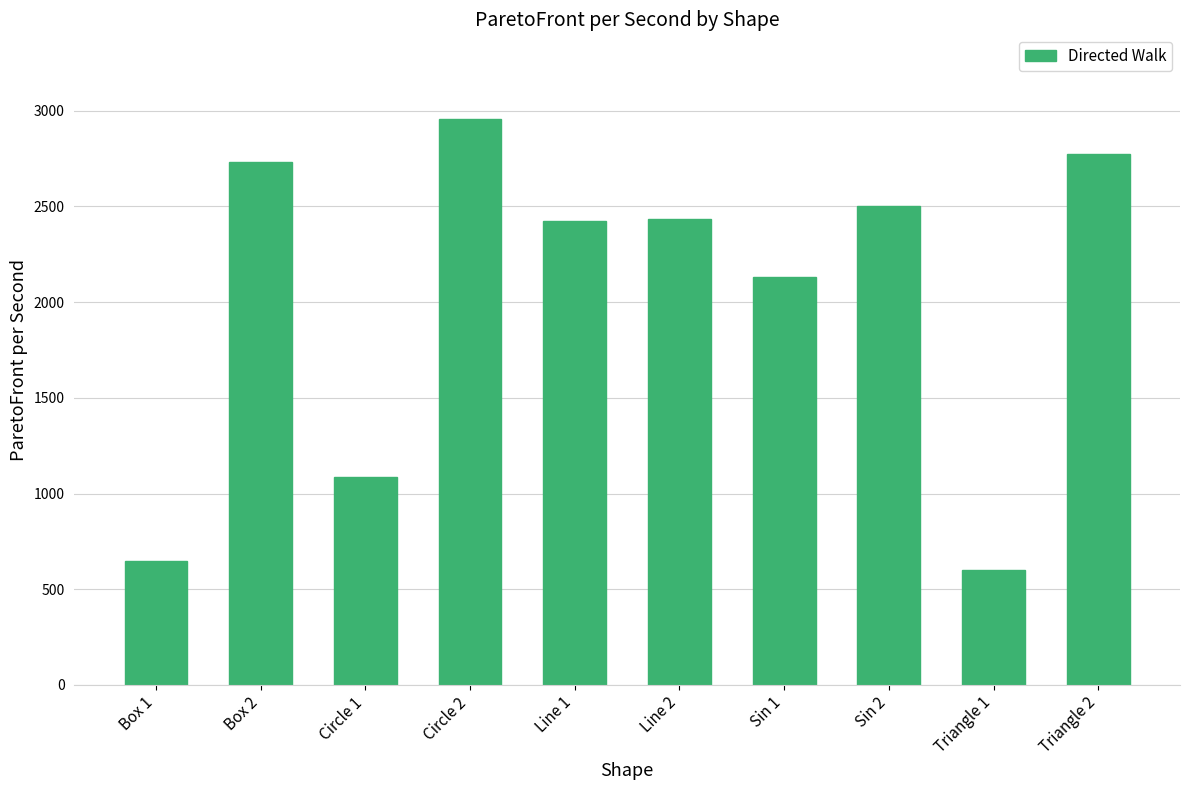

What is the maximum value shown in the chart?

2956.2